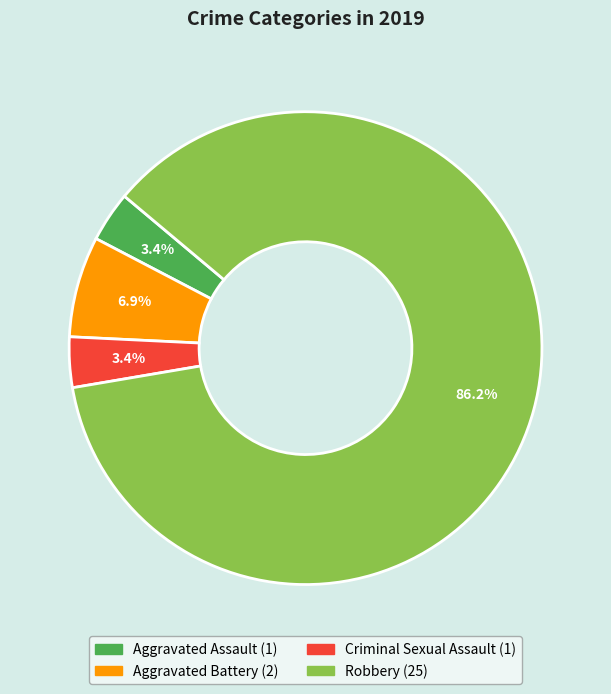

What percentage do Aggravated Battery and Aggravated Assault together represent?

10.3%